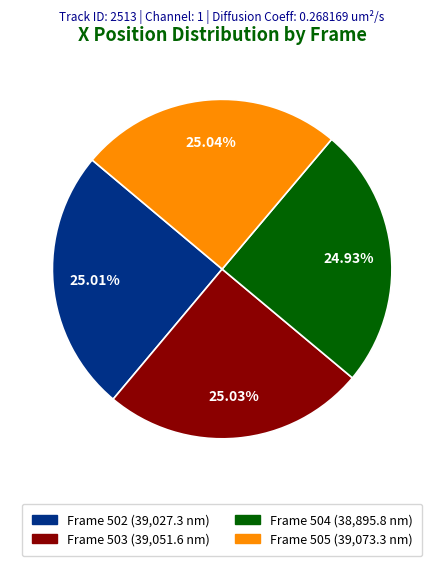

Does any single category account for the majority?

No